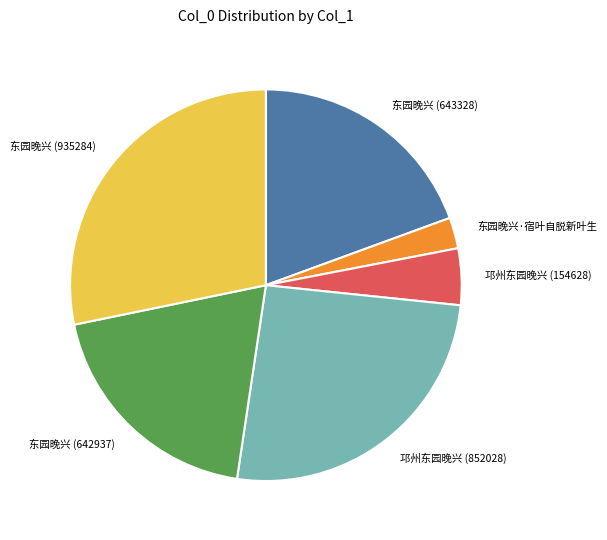

Approximately how many times larger is the value at 邛州东园晚兴 (852028) compared to 东园晚兴 (643328)?

1.3